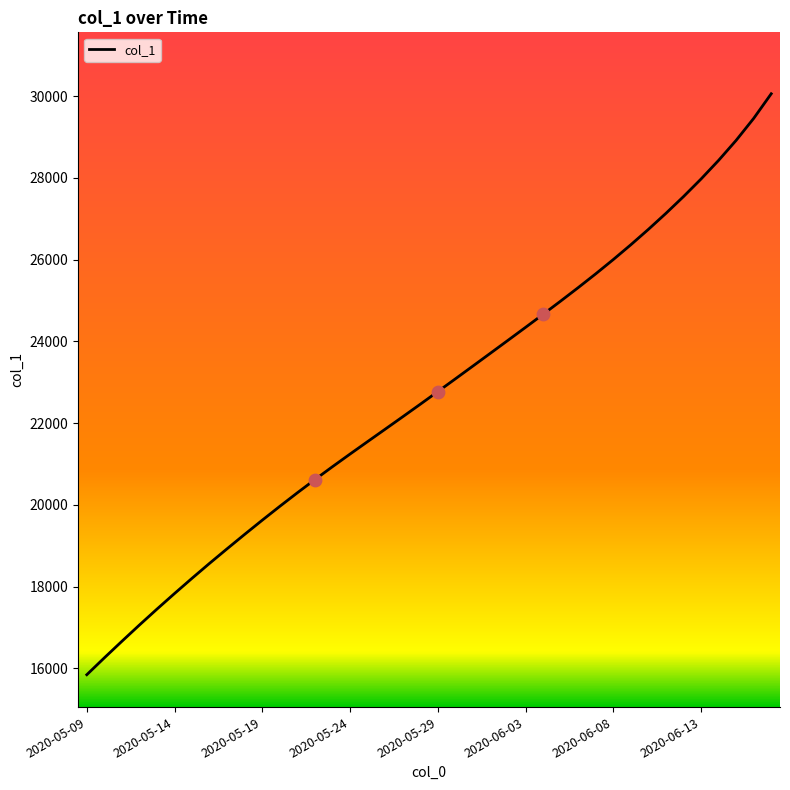

What is the minimum value shown in the chart?

15842.6